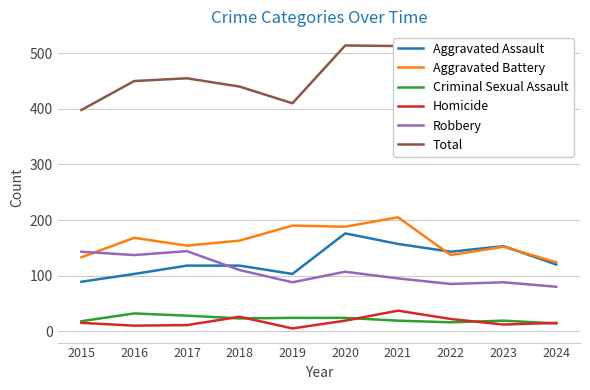

True or false: Criminal Sexual Assault and Total intersect in this chart.

False